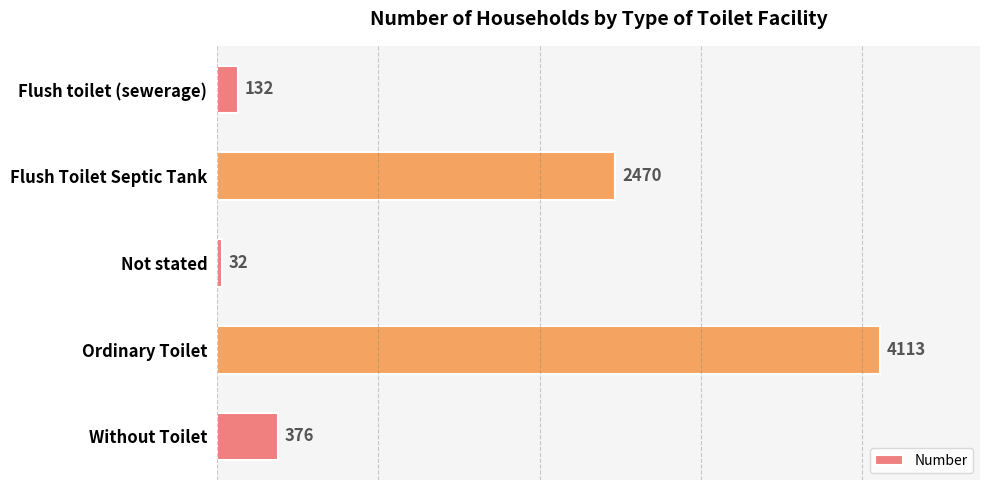

The value at Flush toilet (sewerage) is 132. True or false?

True